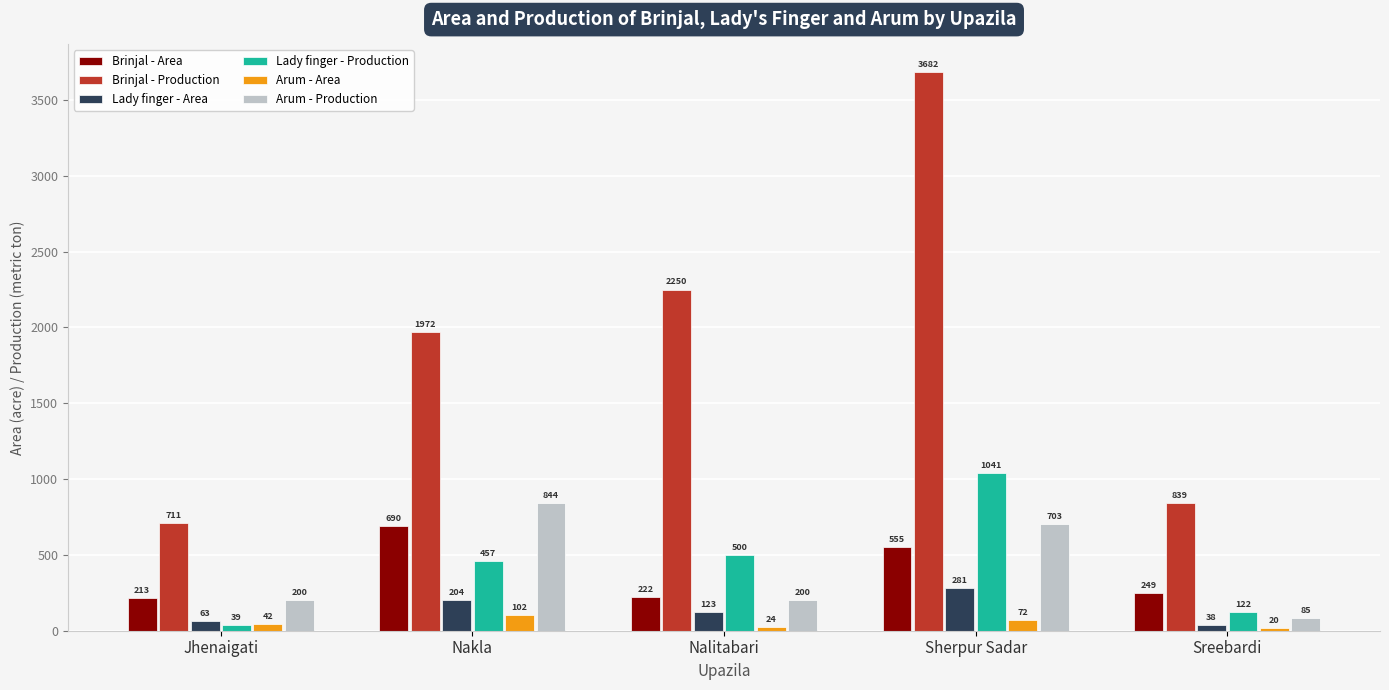

Count the number of categories in the chart.

5